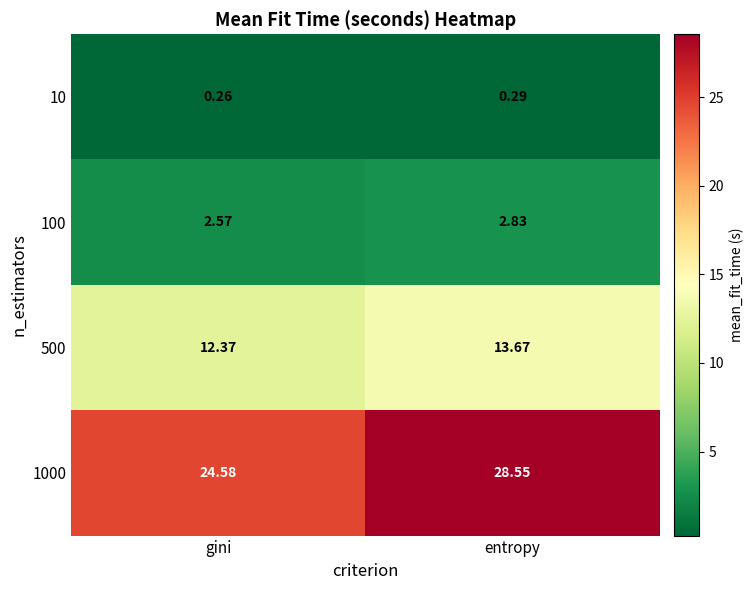

What is the total value across all series at entropy?

45.3